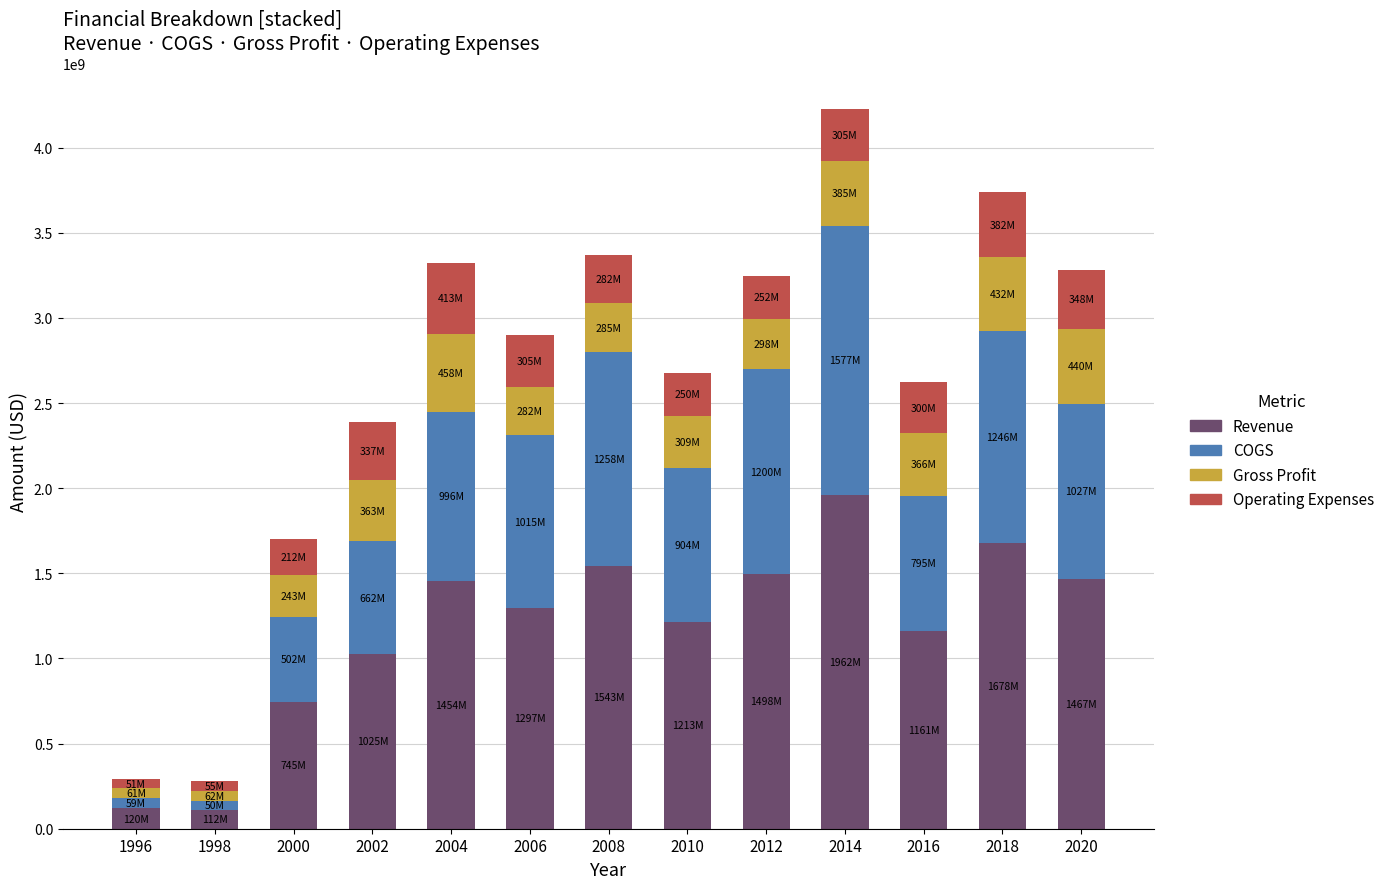

Count the number of data series in this chart.

4